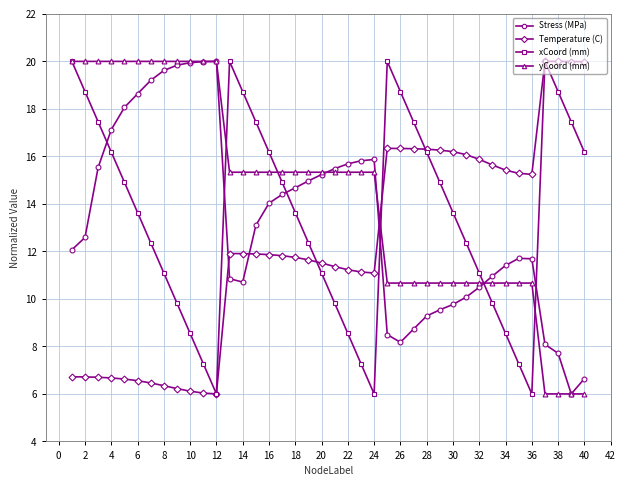

What are all the series names shown in the legend?

Stress (MPa), Temperature (C), xCoord (mm), yCoord (mm)